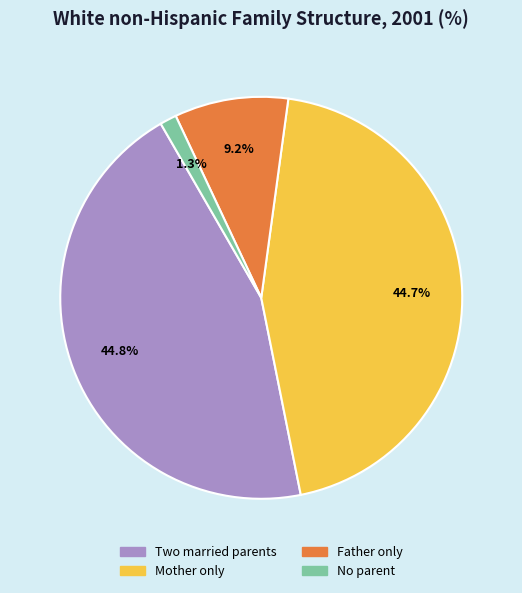

What is the smallest slice in the pie chart?

No parent